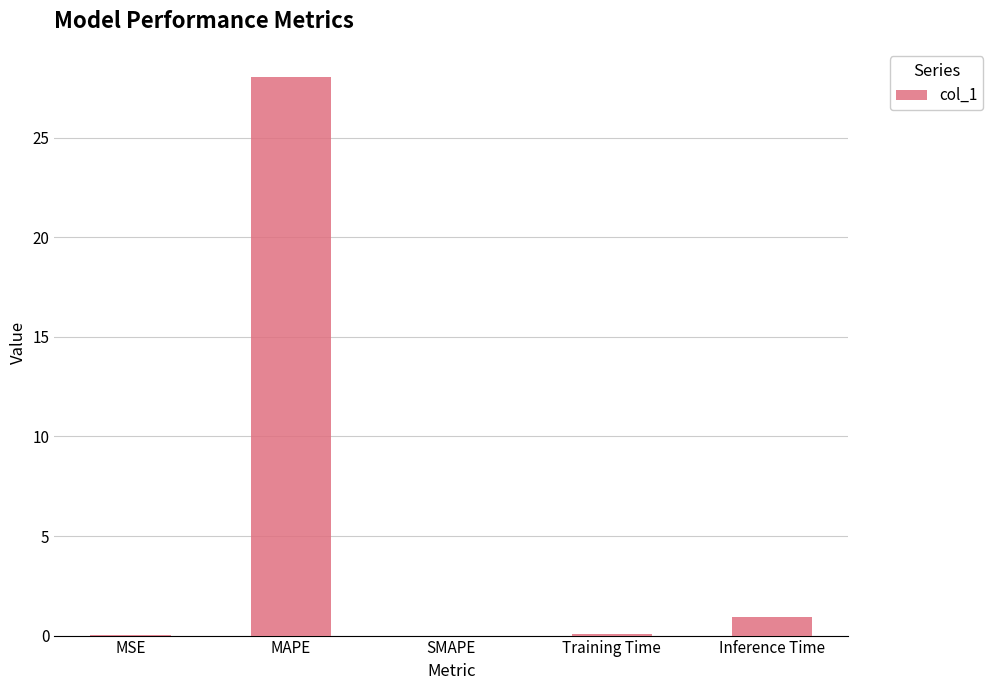

What is the change in value from MSE to Inference Time?

+0.9